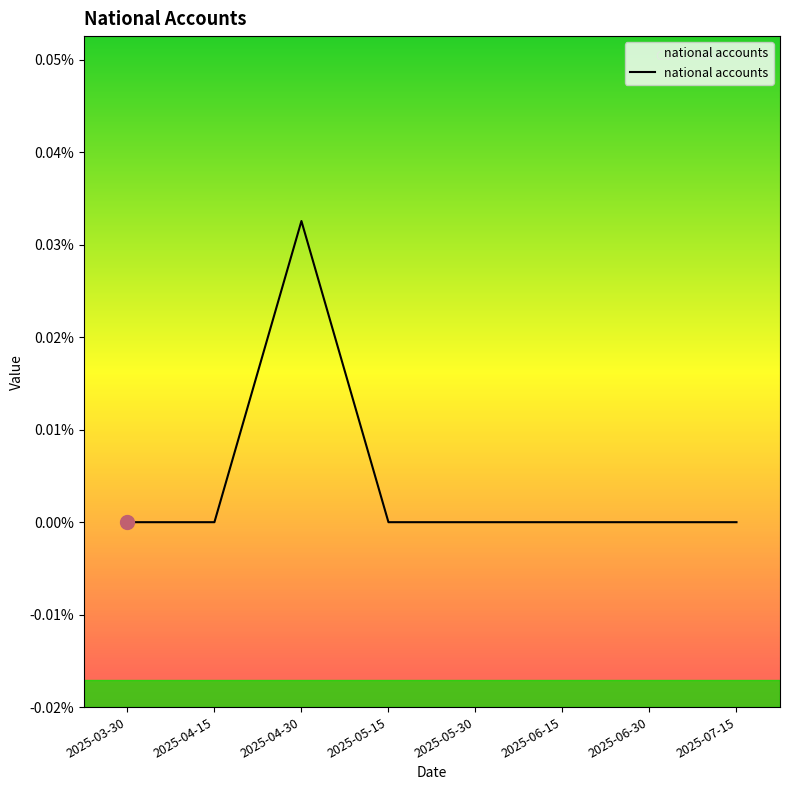

Which has a higher value, 2025-05-15 or 2025-05-30?

2025-05-15